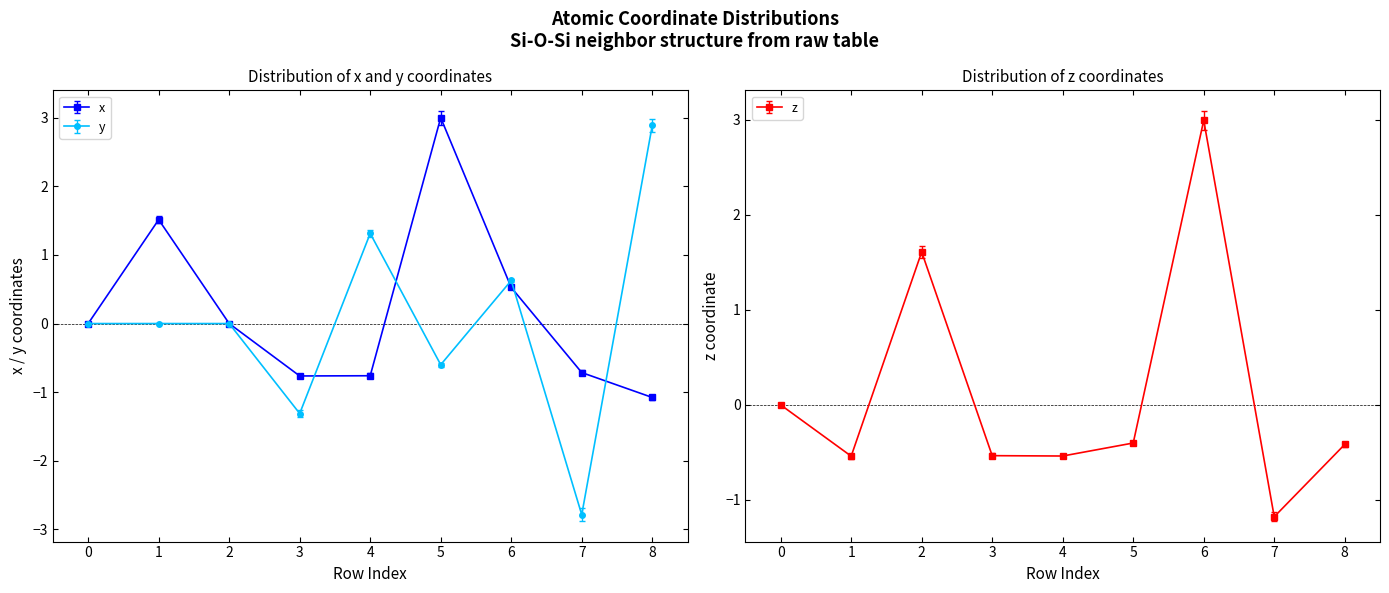

Reading left to right, transcribe all the data shown in this chart.

x: 0.0	1.5	0.0	-0.8	-0.8	3.0	0.5	-0.7	-1.1
y: 0.0	0.0	0.0	-1.3	1.3	-0.6	0.6	-2.8	2.9
z: 0.0	-0.5	1.6	-0.5	-0.5	-0.4	3.0	-1.2	-0.4